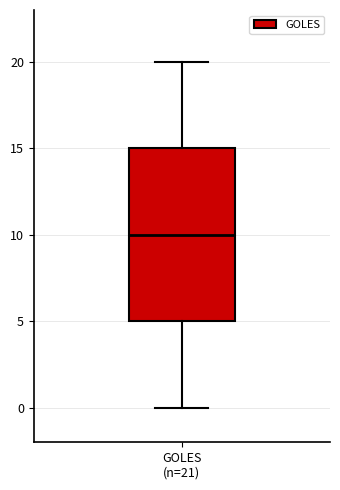

Where does the median line of the box for GOLES (n=21) sit on the y-axis? The values are not printed on the chart, so give them approximately, as read against the axis.

10